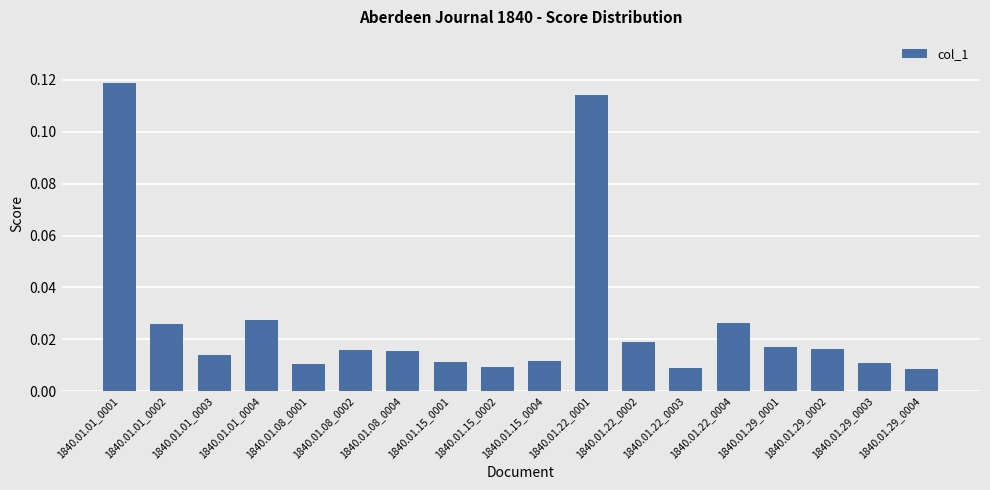

Which has a higher value, 1840.01.22_0004 or 1840.01.22_0003?

1840.01.22_0004